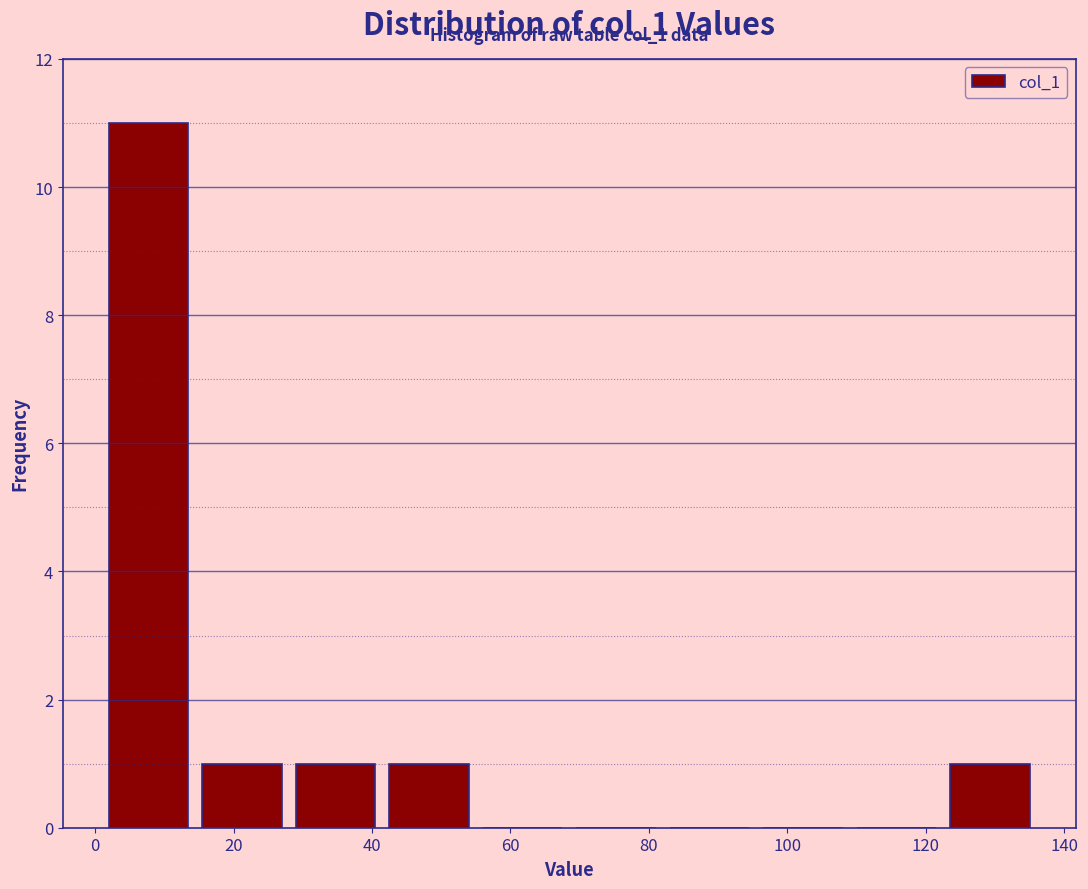

Which range on the x-axis has the tallest bar?

1.0 to 14.5